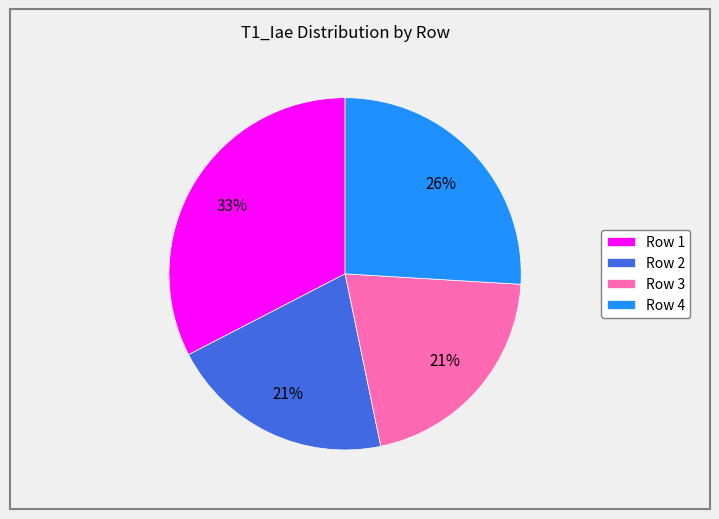

True or false: Row 3 accounts for 21% of the total.

True